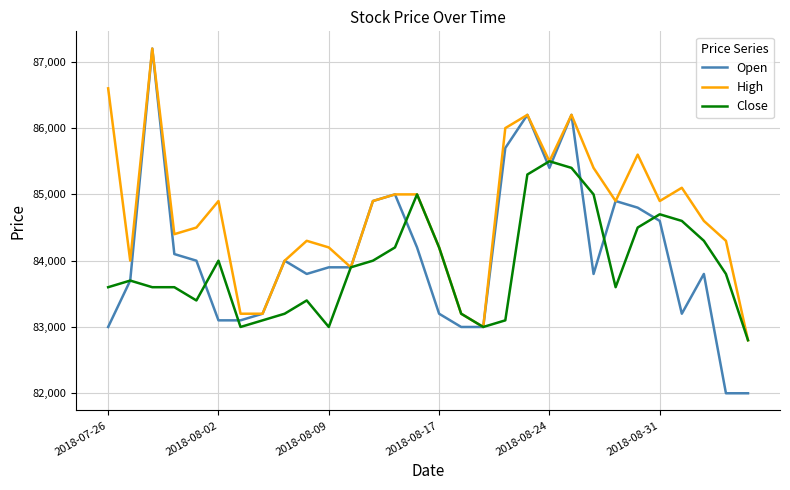

What is the minimum value shown in the chart?

82000